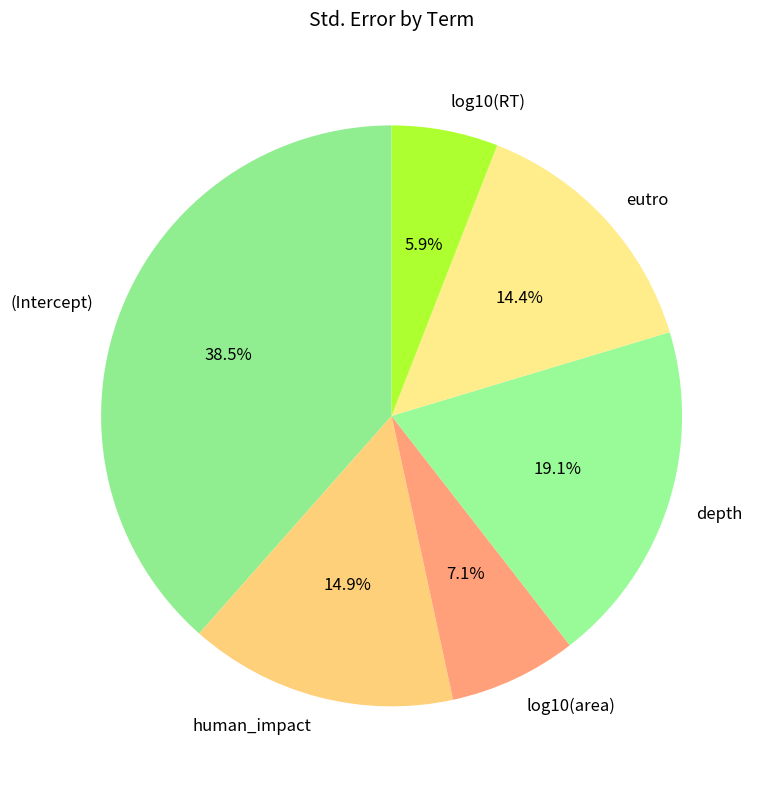

To the nearest percent, what portion does eutro represent?

14%